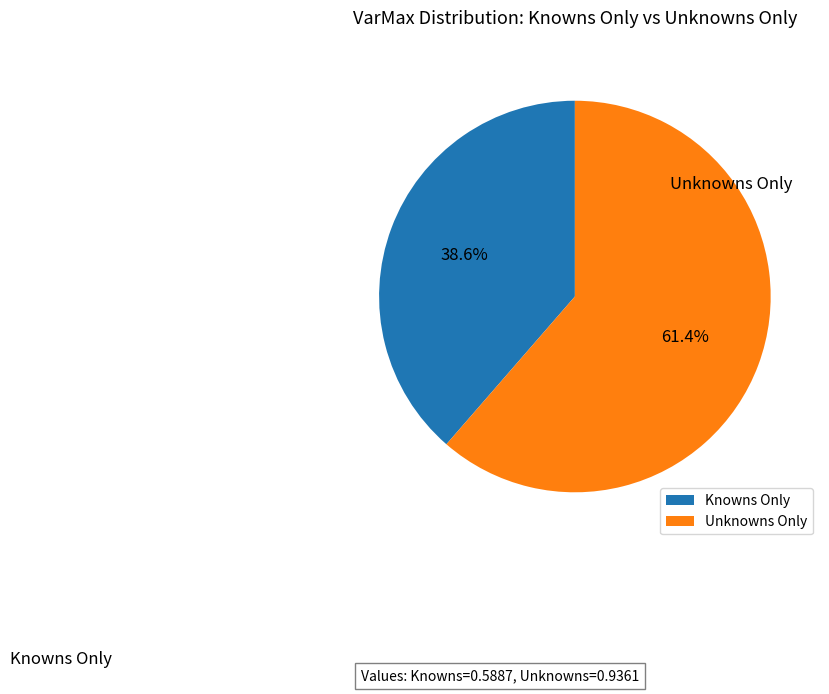

What is the largest slice in the pie chart?

Unknowns Only